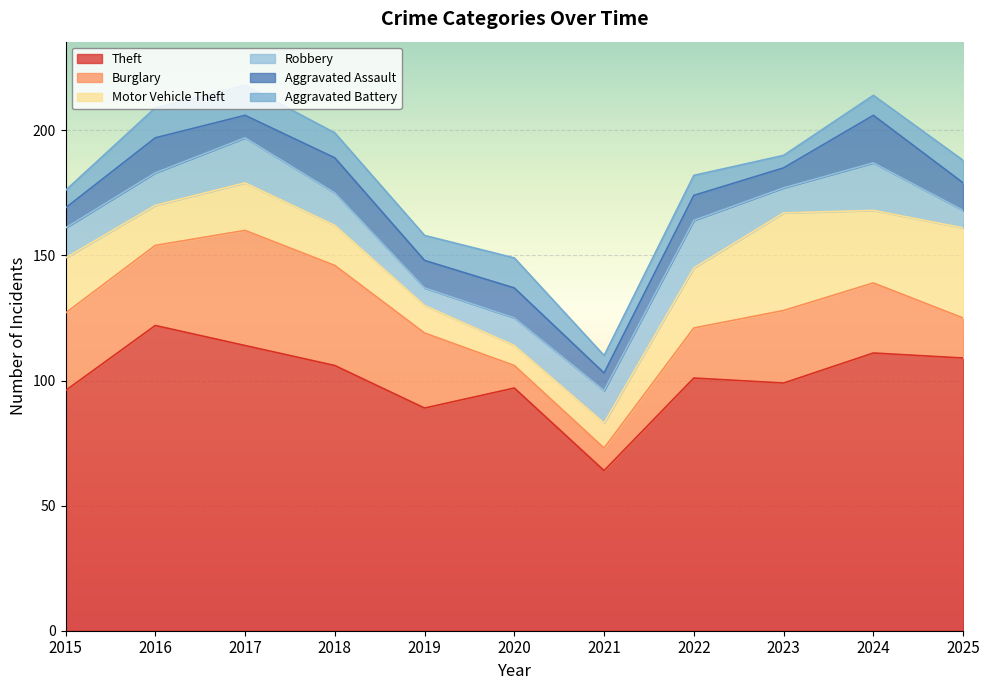

At which category does the chart reach its minimum across all series?

2023